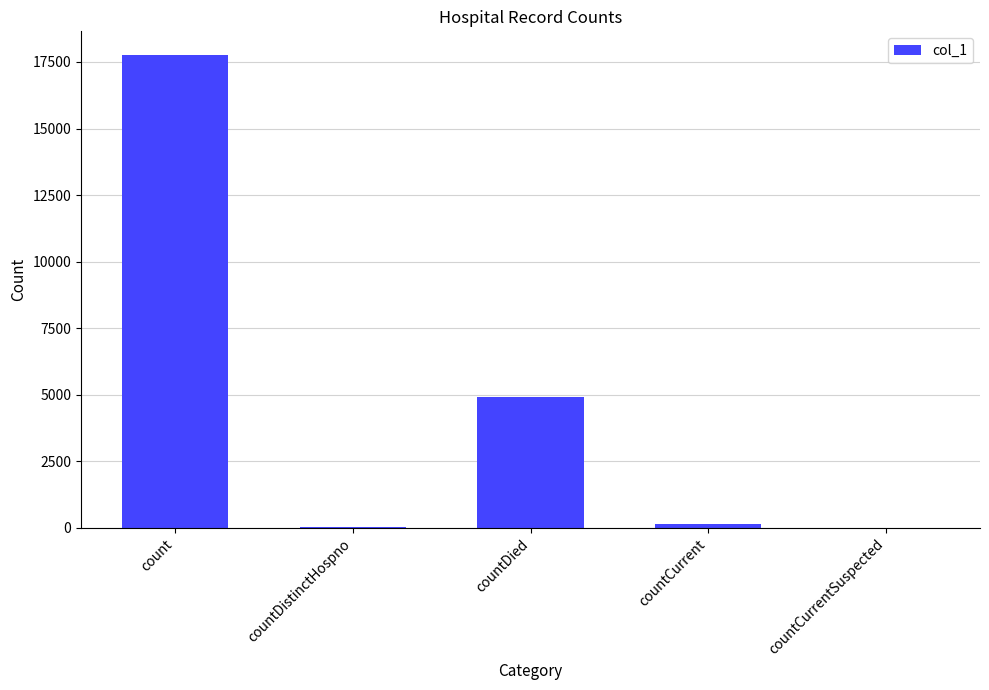

True or false: the data shows 17761 at count.

True